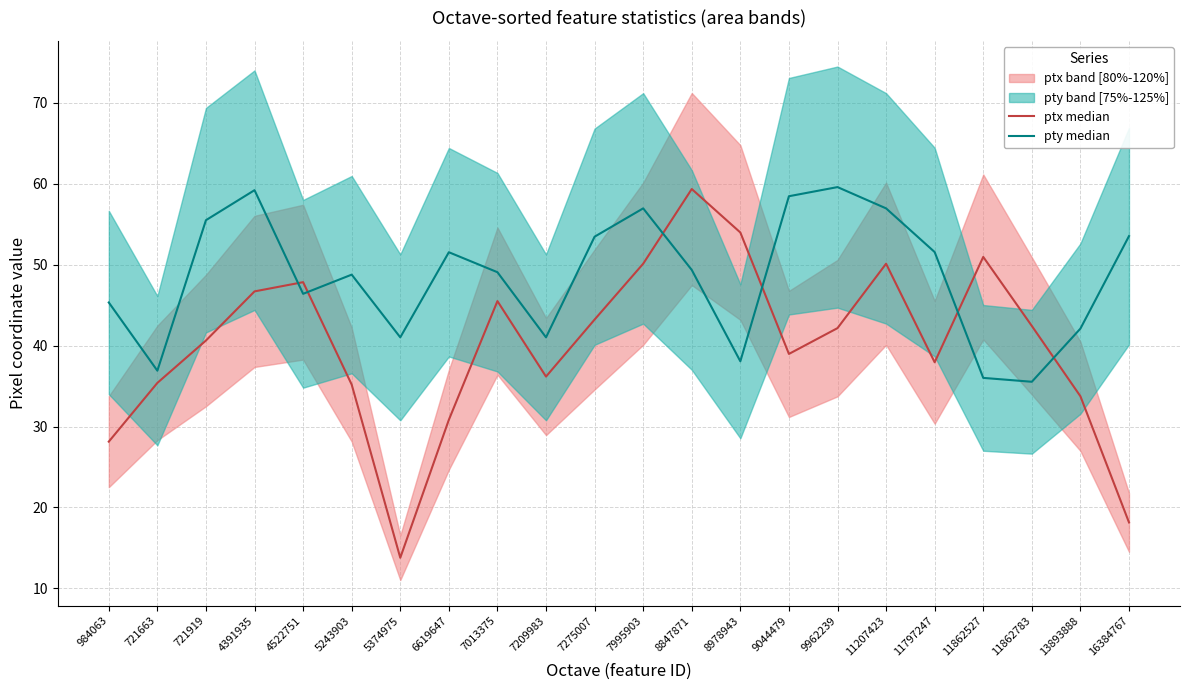

What is the spread (max minus min) of values at 4391935?

12.5